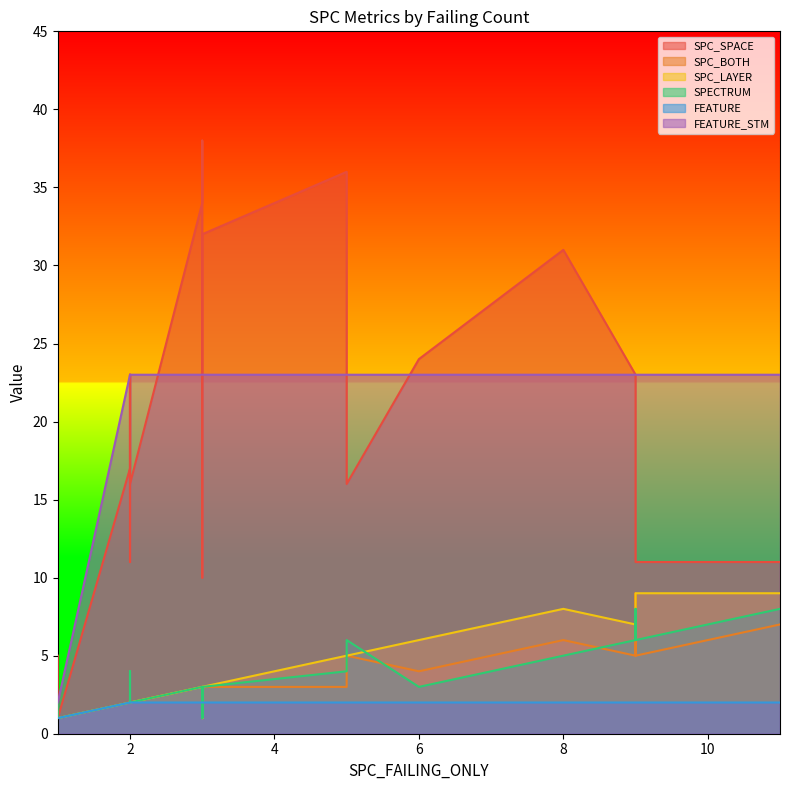

What is the difference between the second highest and minimum values in the SPECTRUM series?

7